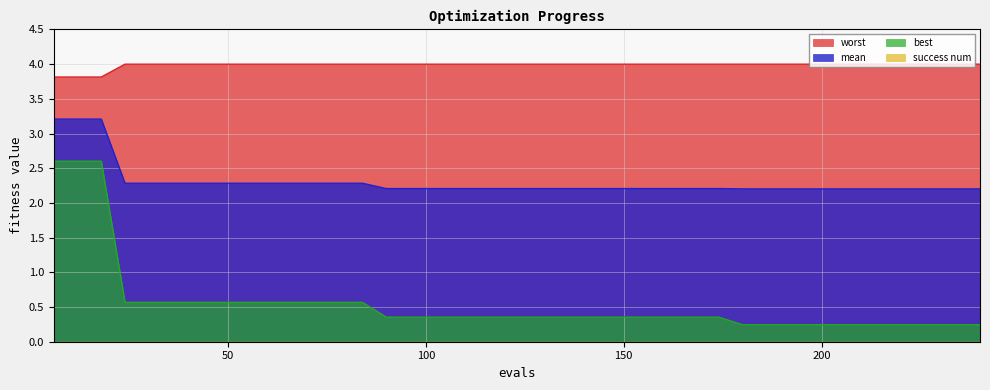

How many categories are shown in the chart?

40